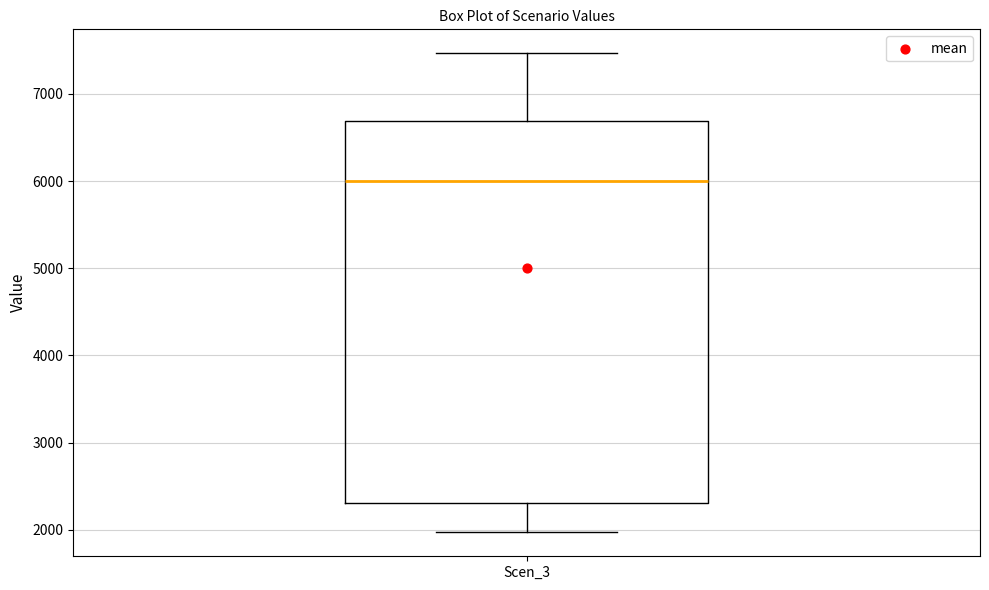

Transcribe this box plot: give where the median line is, the range the box spans, and where the two whiskers end, as read against the y-axis. The values are not printed on the chart, so give them approximately, as read against the axis.

median 6000, box 2300 to 6700, whiskers 2000 to 7500